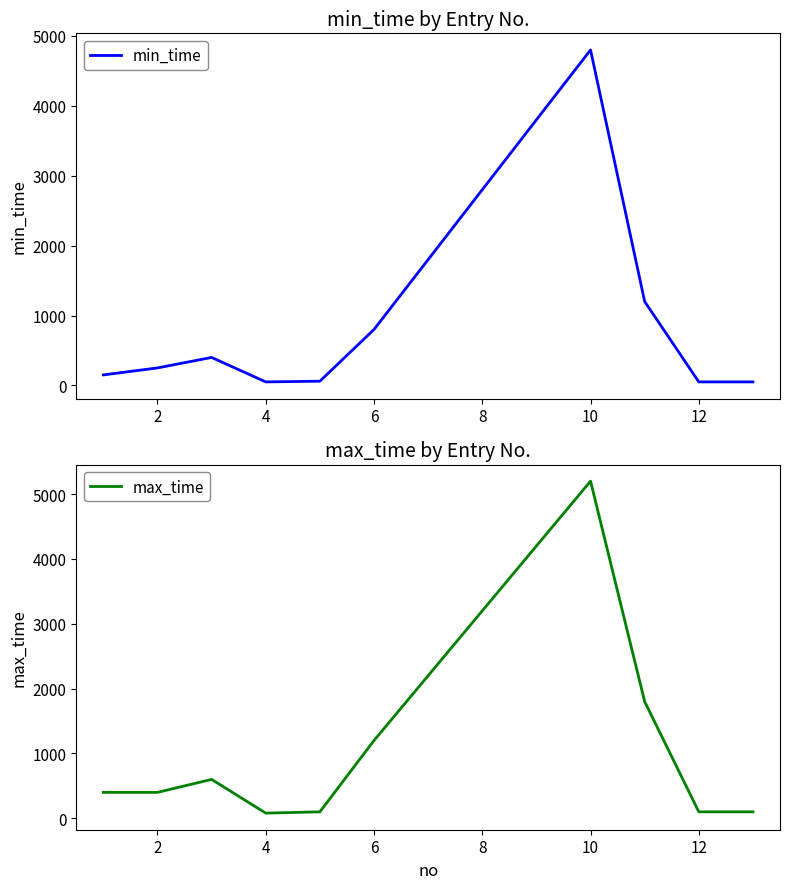

True or false: max_time has more than 1 points higher than both neighbors.

True